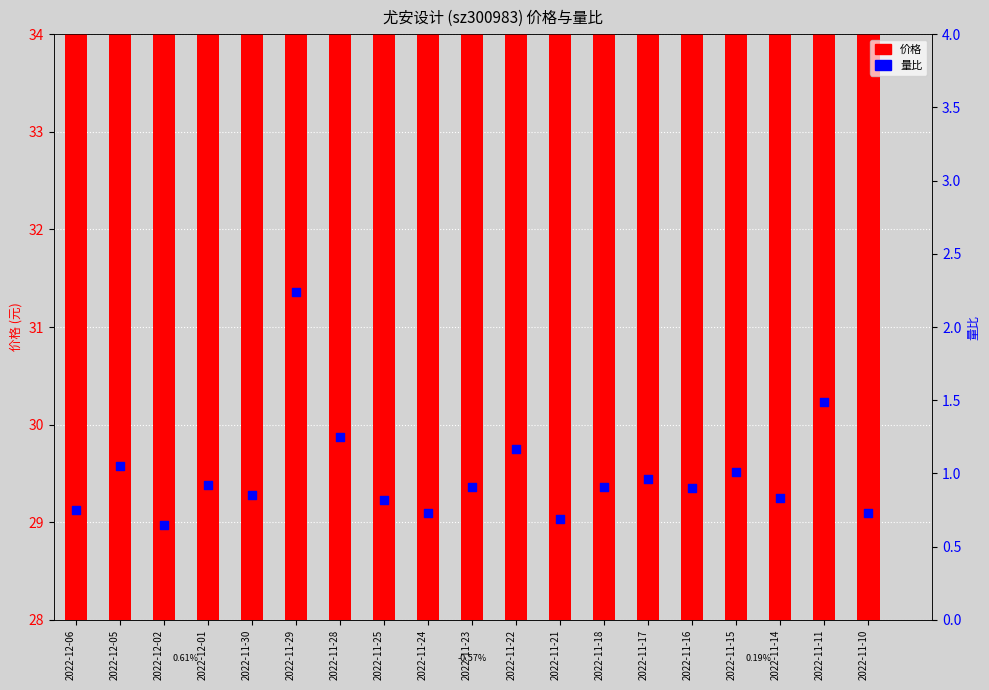

What is the total value across all series at 2022-12-05?

31.9